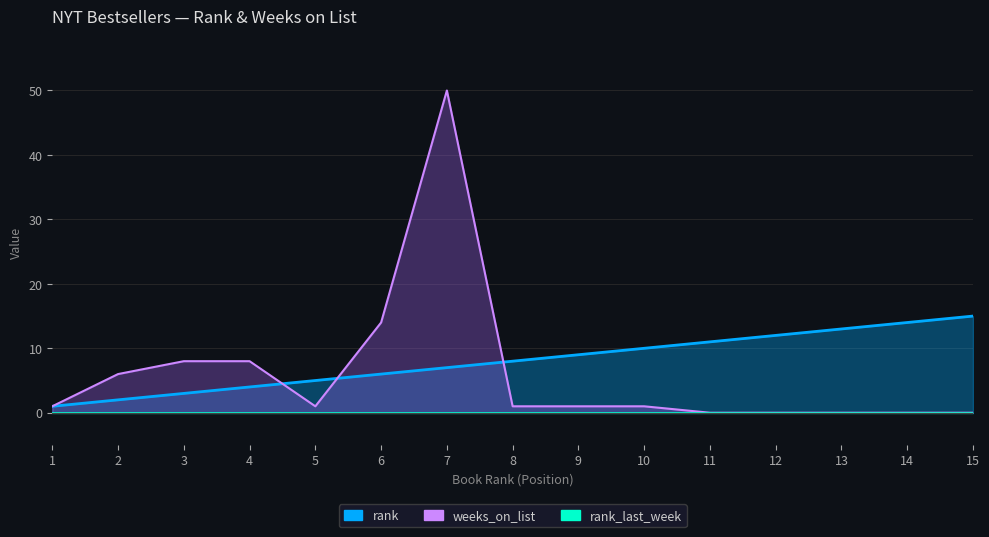

List the labels in order of rank value, smallest first.

1, 2, 3, 4, 5, 6, 7, 8, 9, 10, 11, 12, 13, 14, 15